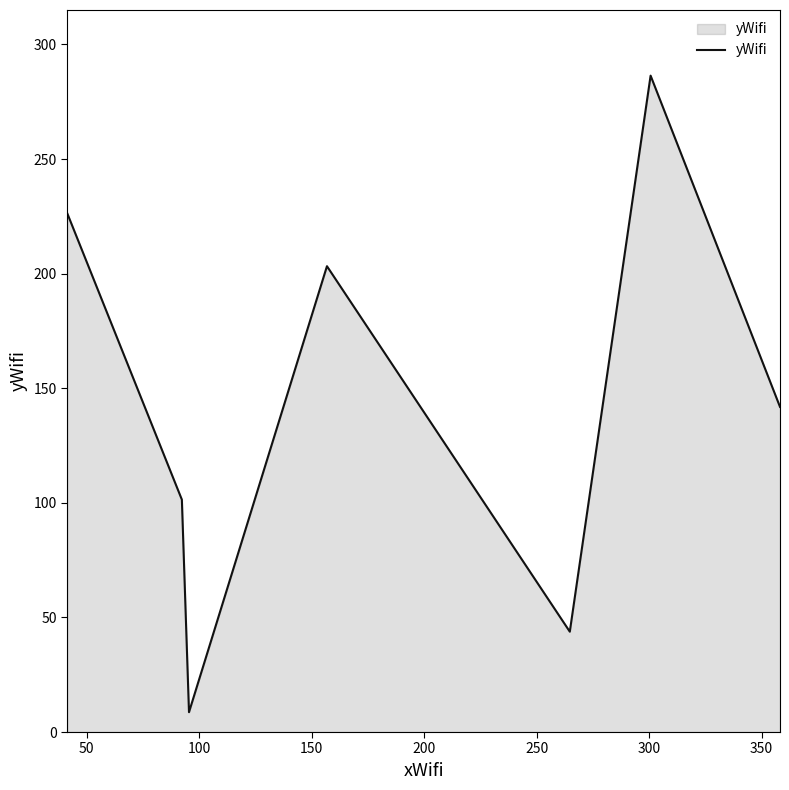

What is the maximum value shown in the chart?

286.4